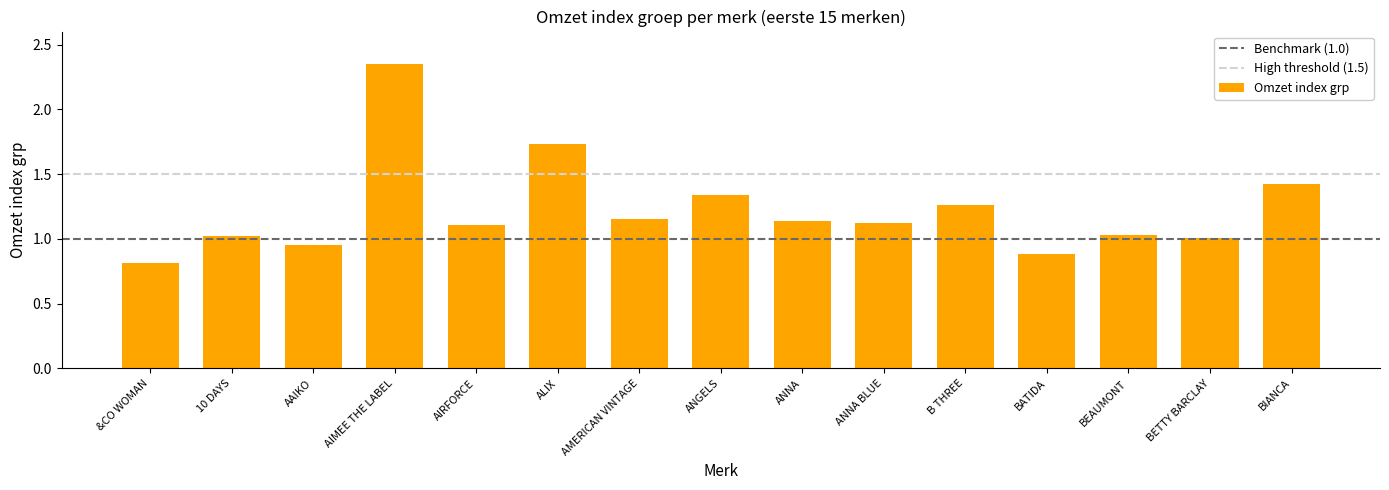

Is it true that the value at AMERICAN VINTAGE is 2.0?

False